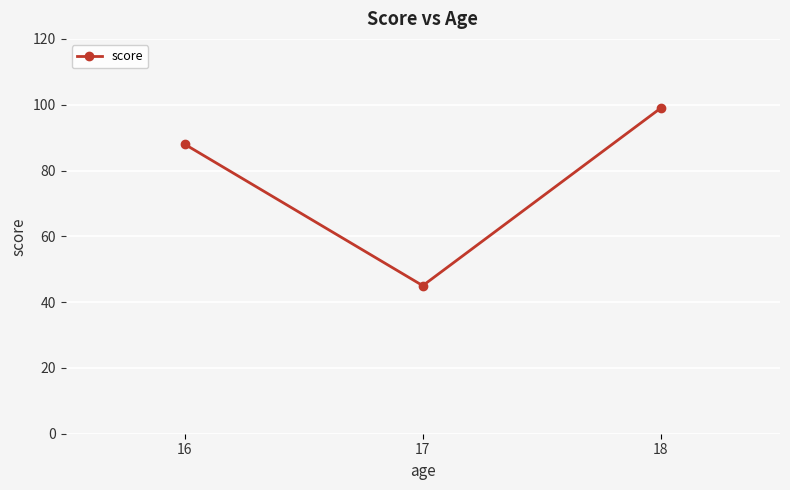

What is the difference between the maximum and minimum values?

54